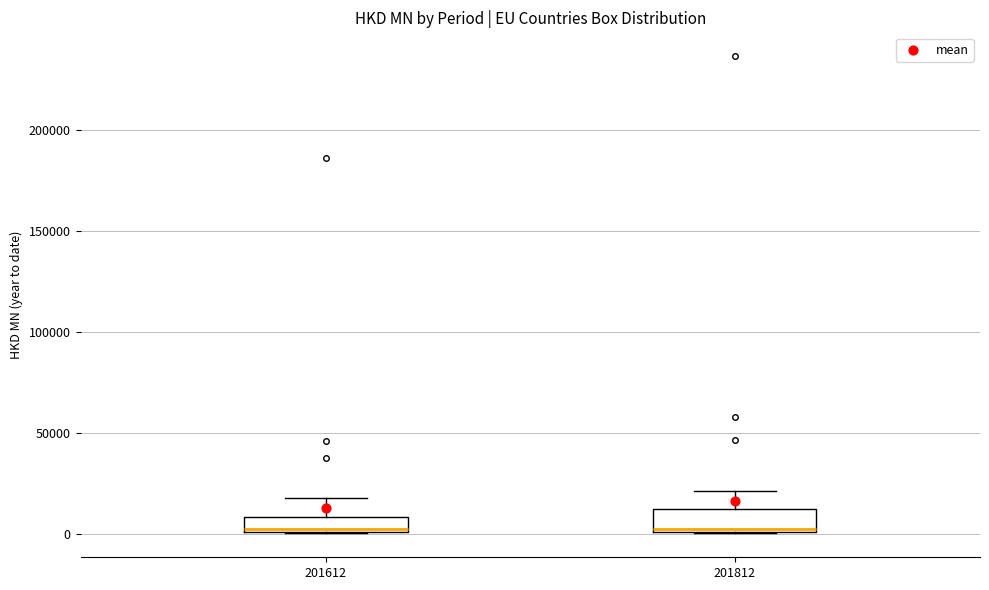

Where is the lower edge of the box at x = 201612 on the y-axis? The values are not printed on the chart, so give them approximately, as read against the axis.

0